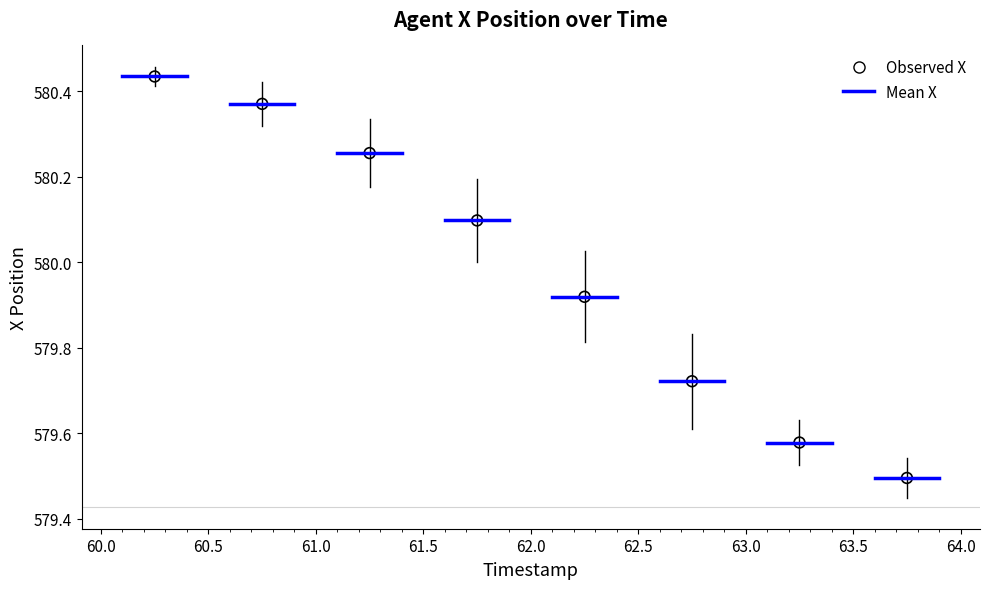

What is the range of Y values (max minus min)?

0.9